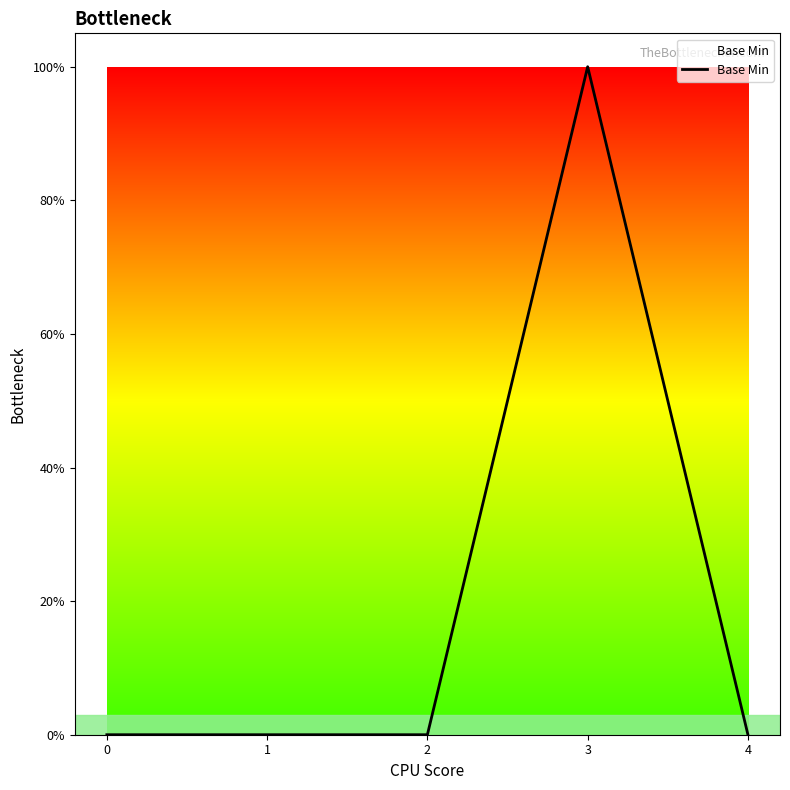

What is the difference between the maximum and second lowest values?

1